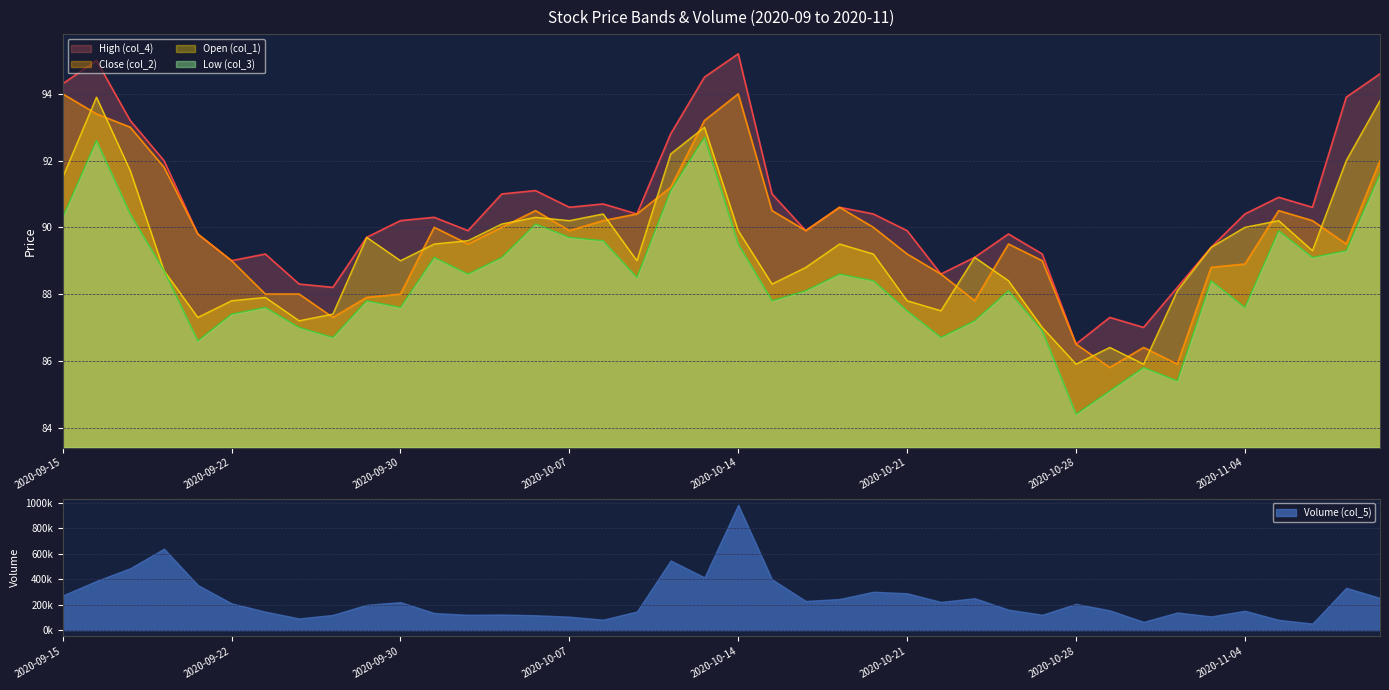

What is the difference between the Close (col_2) values at 2020-10-02 and 2020-09-28?

1.6